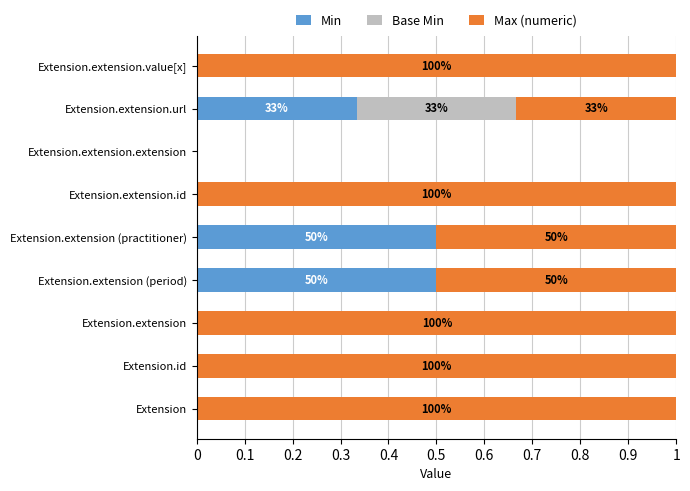

The value of Min at Extension.extension (practitioner) is 0.5. True or false?

True